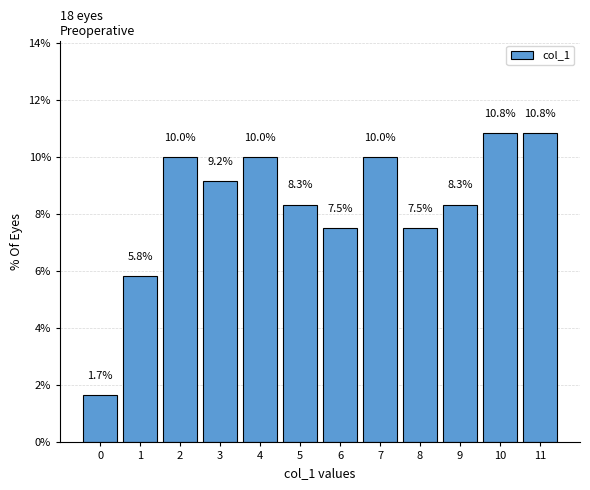

Reading left to right, transcribe all the data shown in this chart.

1.7	5.8	10.0	9.2	10.0	8.3	7.5	10.0	7.5	8.3	10.8	10.8